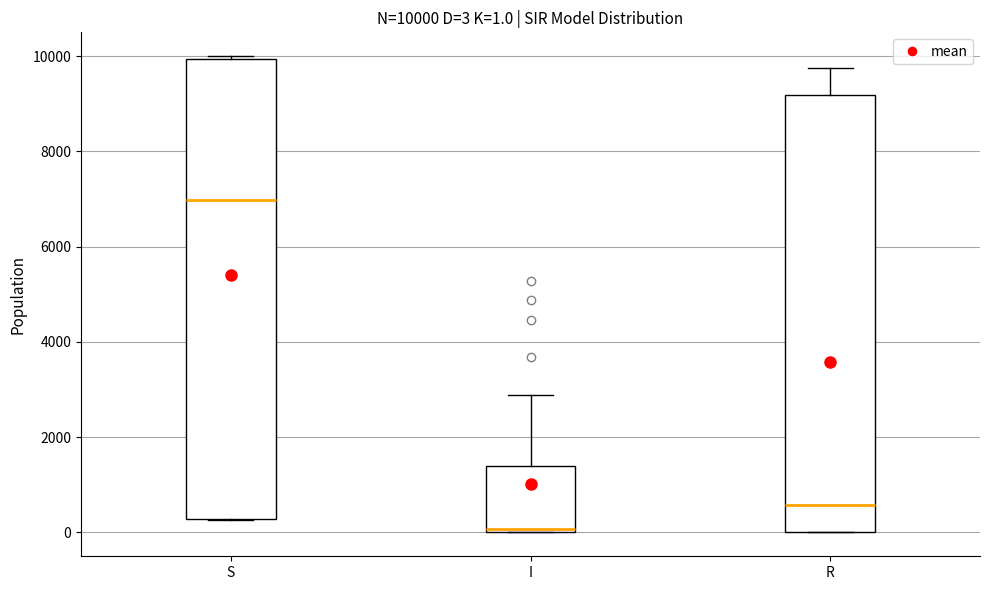

Which box is the tallest, from its lower edge to its upper edge?

S